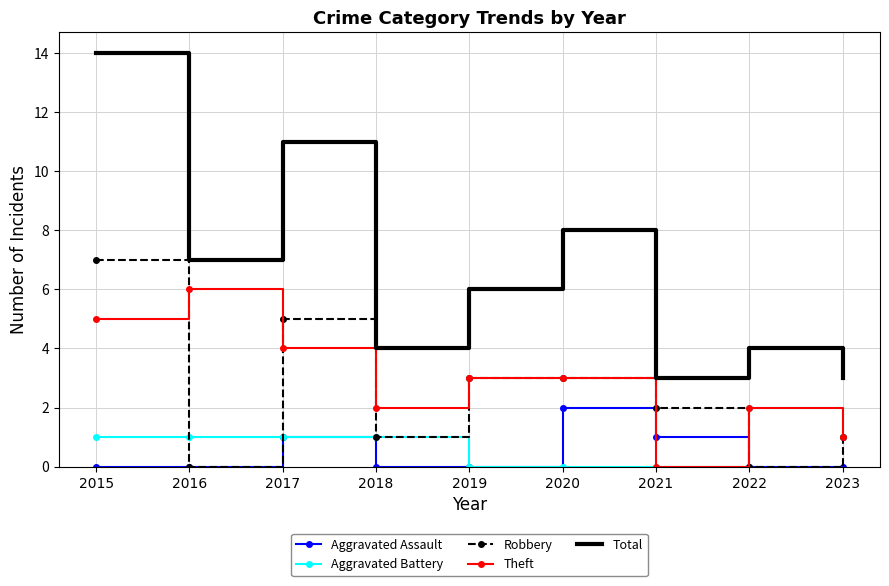

What is the maximum value shown in the chart?

14